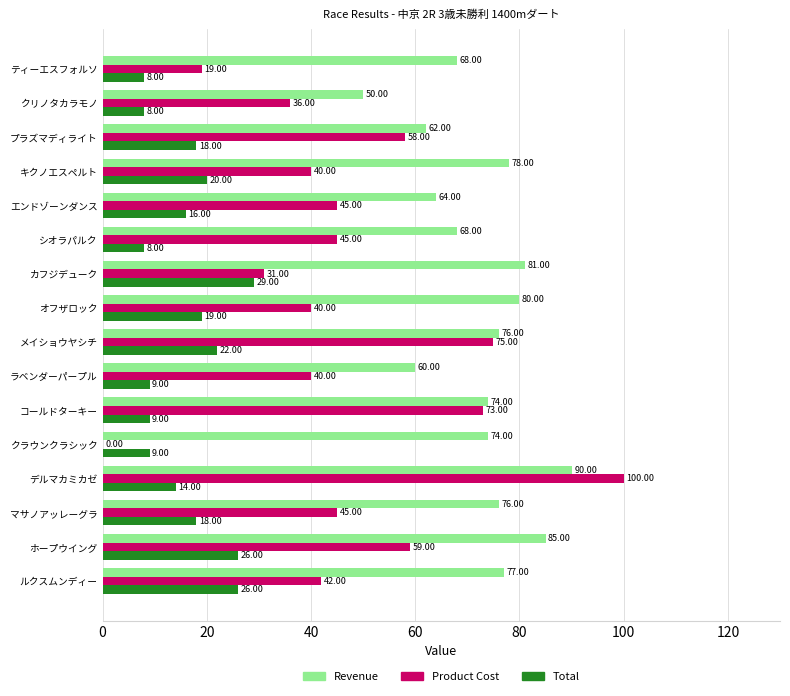

Which label corresponds to the largest value in the chart?

デルマカミカゼ